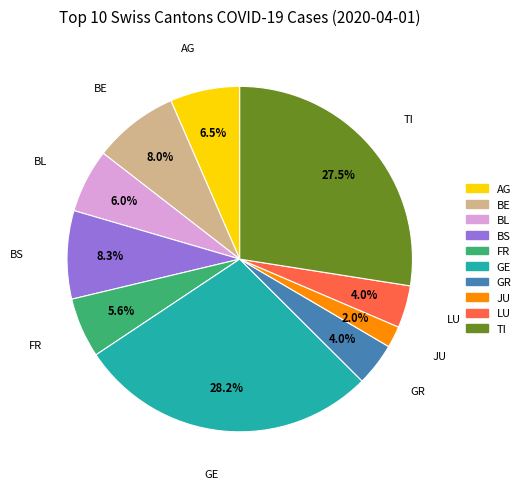

Is the sum of FR and BL greater than half?

No